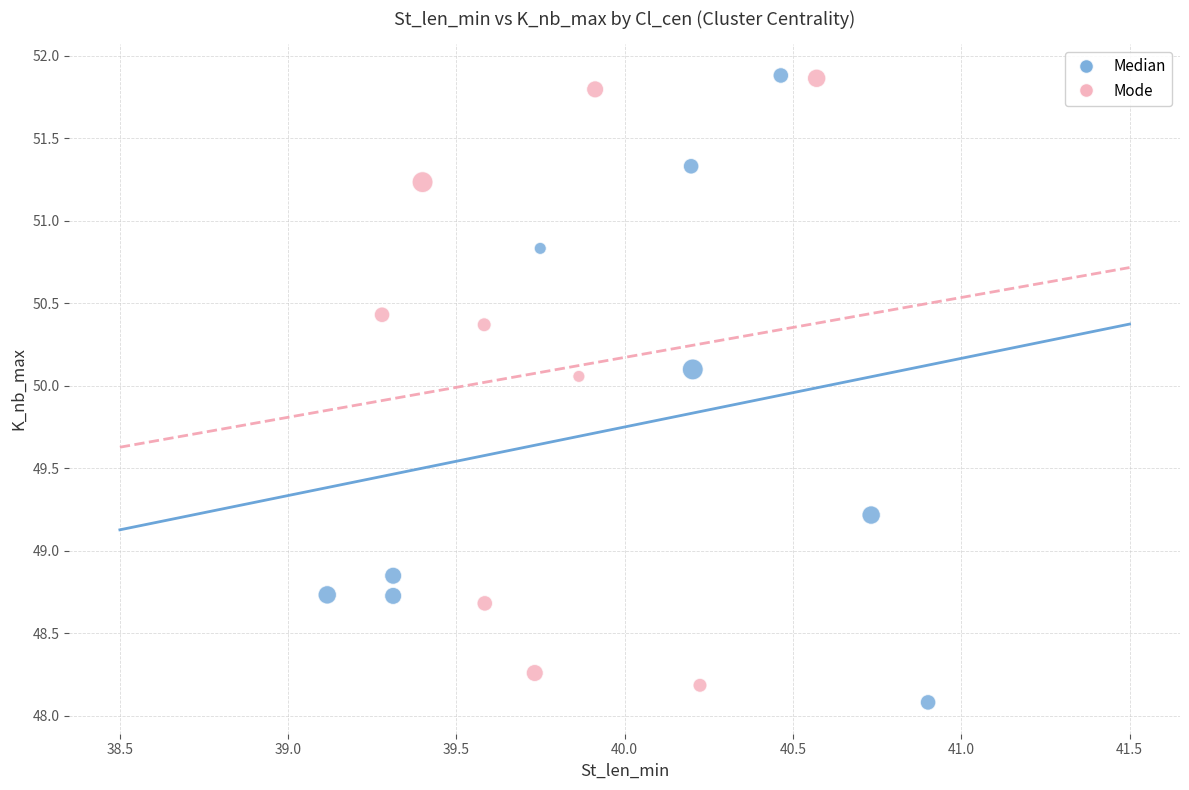

What are all the series names shown in the legend?

Median, Mode